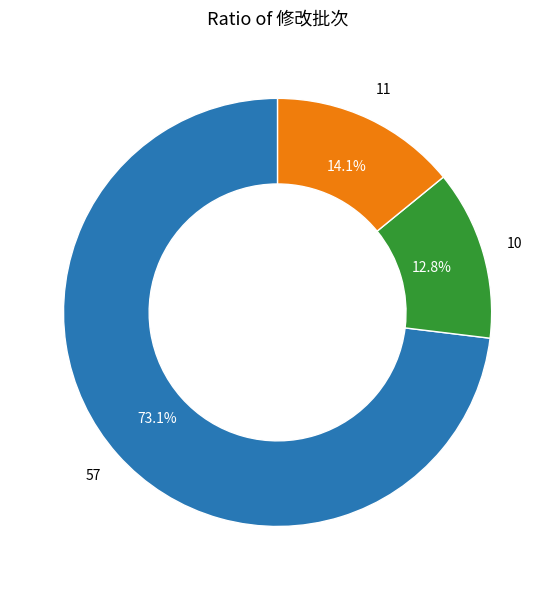

Is there a majority slice in this chart?

Yes